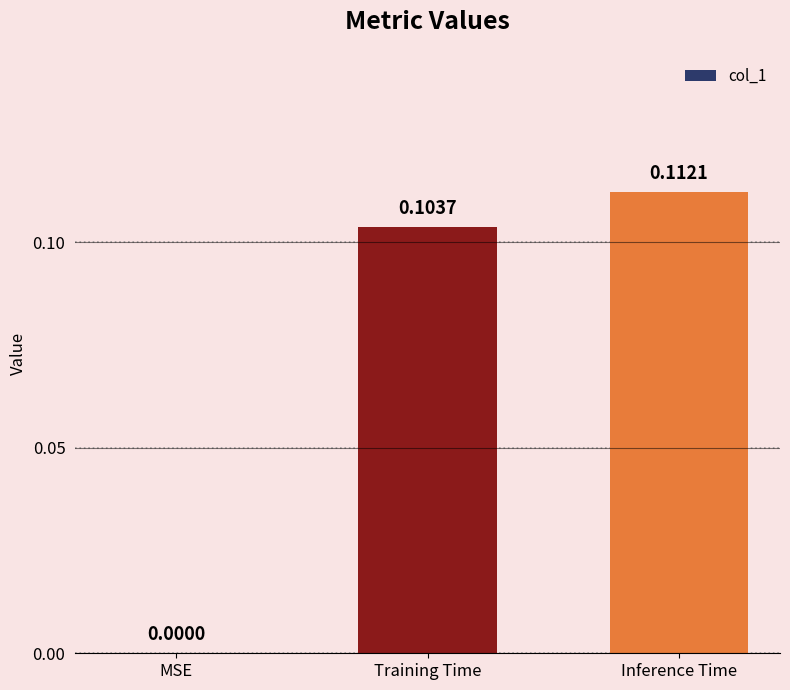

What is the sum of all values?

0.2